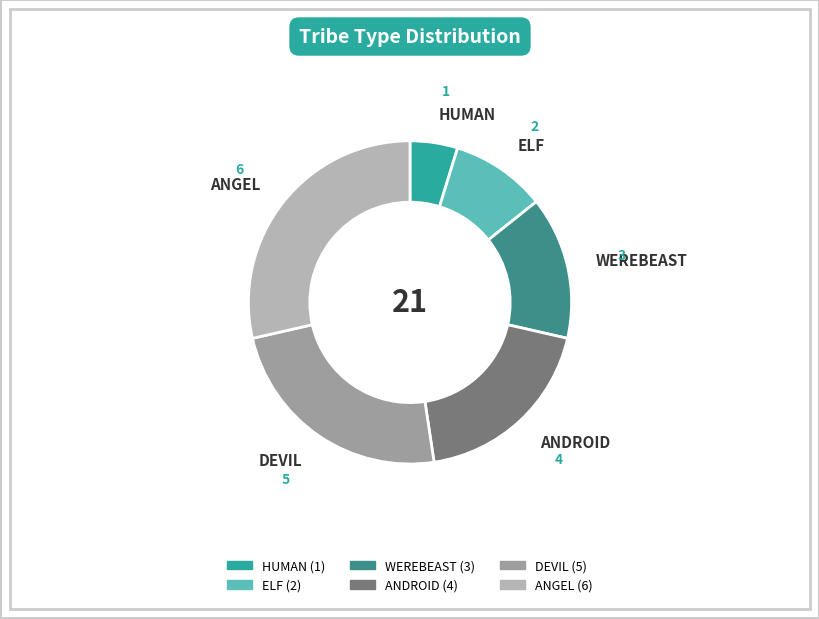

Approximately how many times larger is the value at ANDROID compared to ELF?

2.0